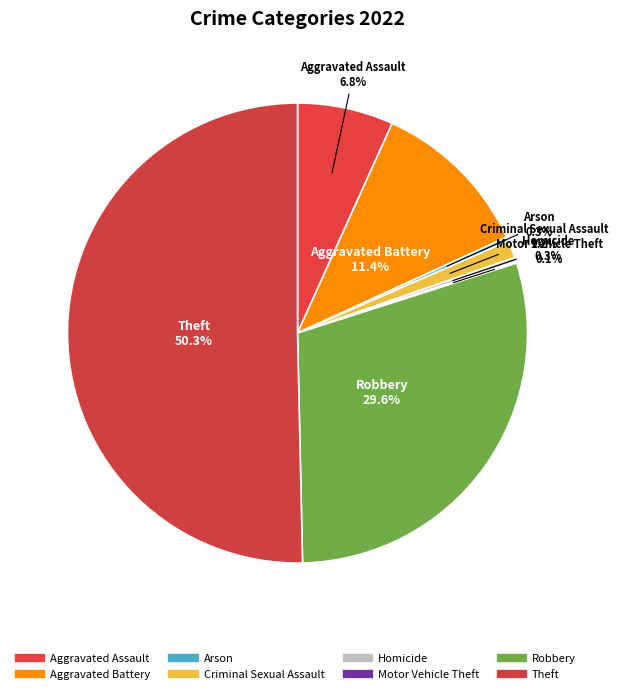

To the nearest percent, what is the combined percentage of Homicide and Aggravated Battery?

12%